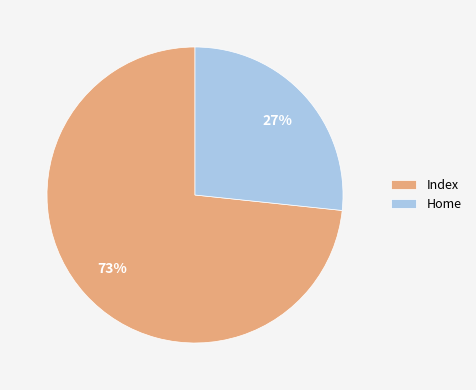

Is there any slice that represents more than half of the pie?

Yes